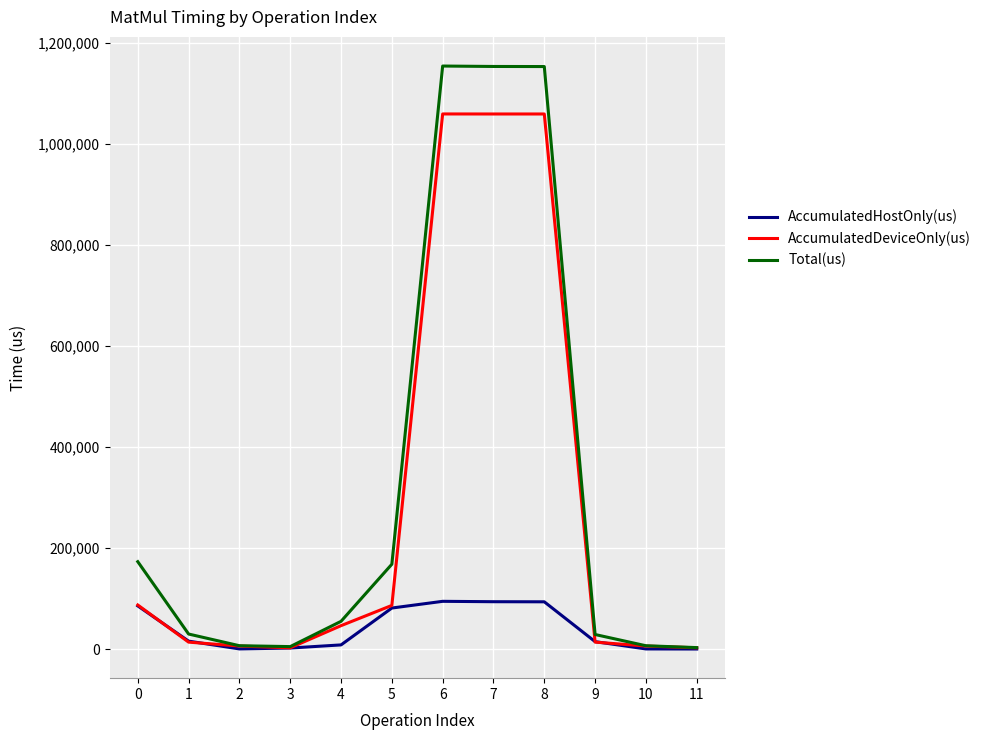

What is the sum of all AccumulatedDeviceOnly(us) values?

3444510.7